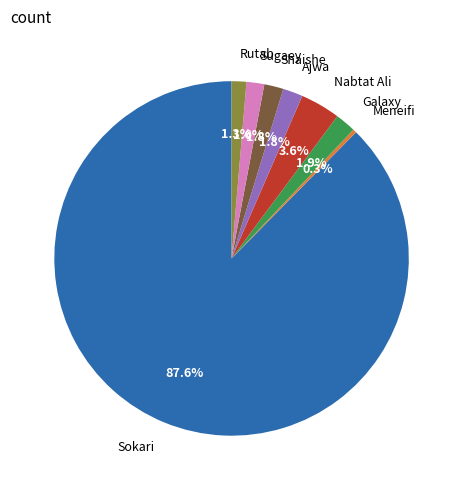

Which has a higher value, Shaishe or Nabtat Ali?

Nabtat Ali